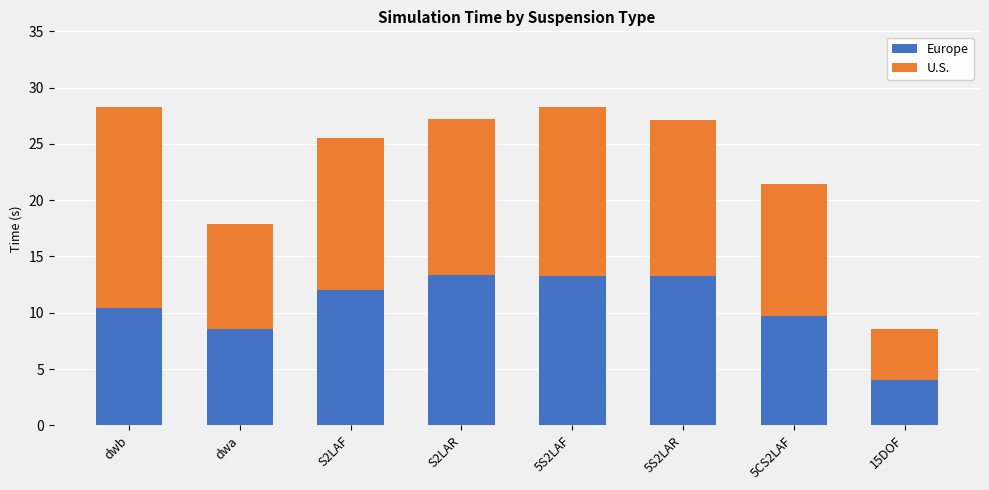

At which label is Europe closest to 8?

dwa